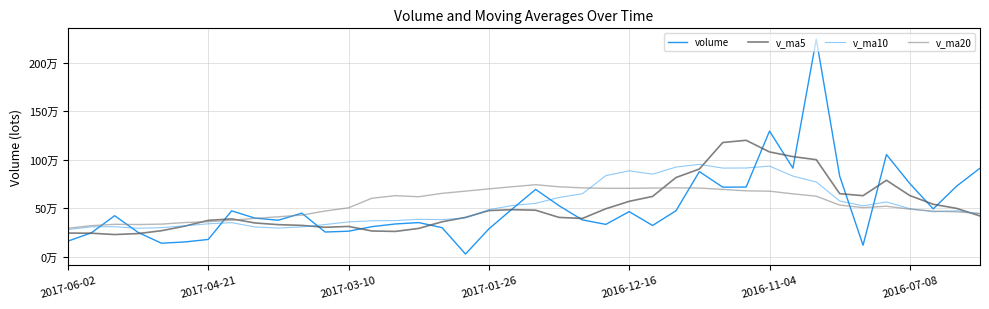

Does the chart have visible grid lines?

Yes